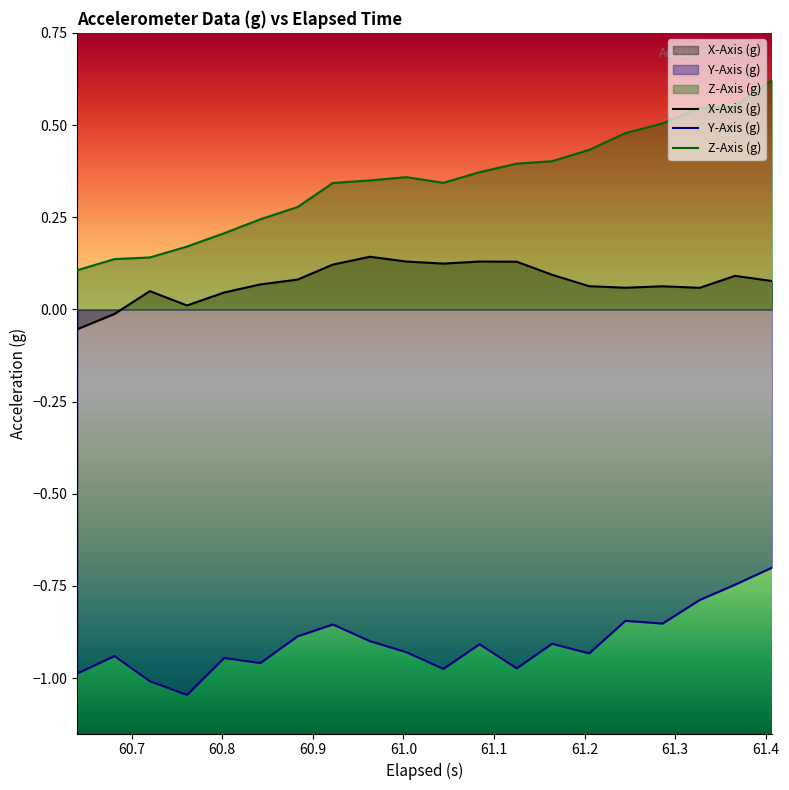

Which series has the largest total across all categories?

Z-Axis (g)